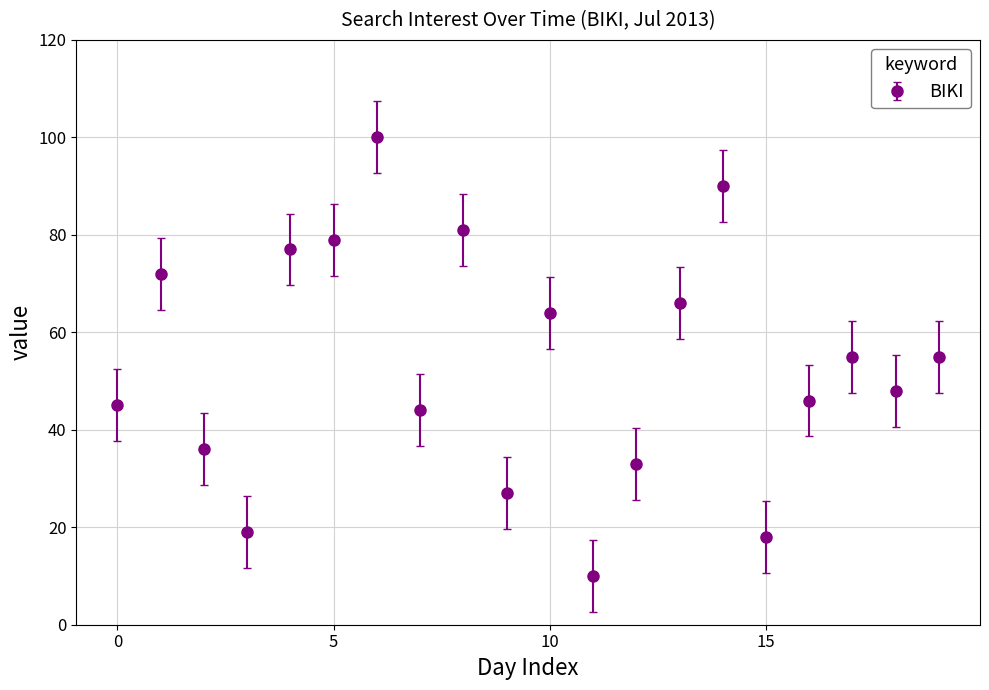

What is the value of the 15th point from the left?

90